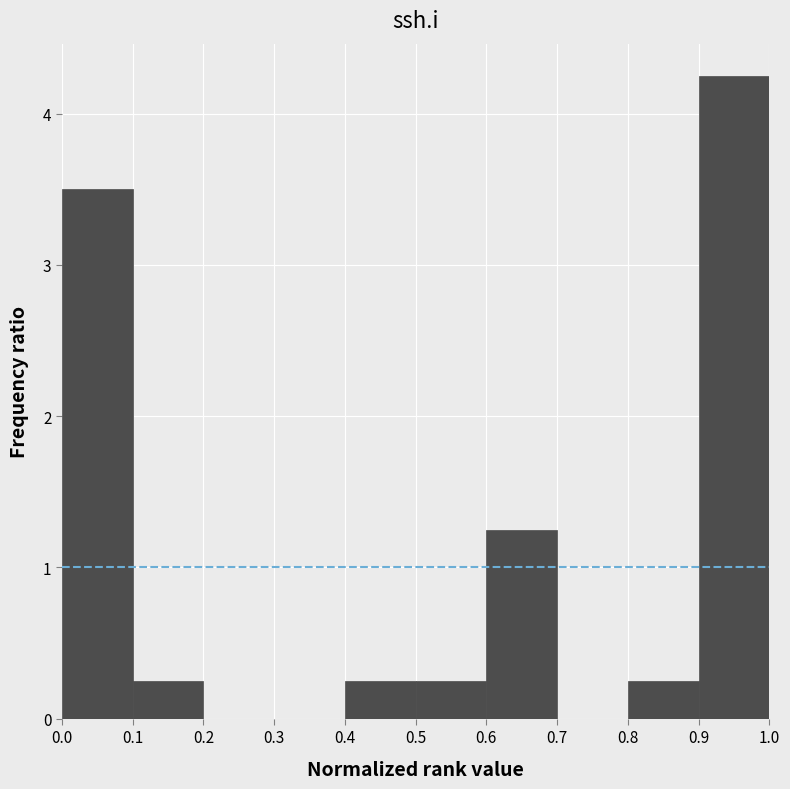

Which range on the x-axis has the tallest bar?

0.9 to 1.0